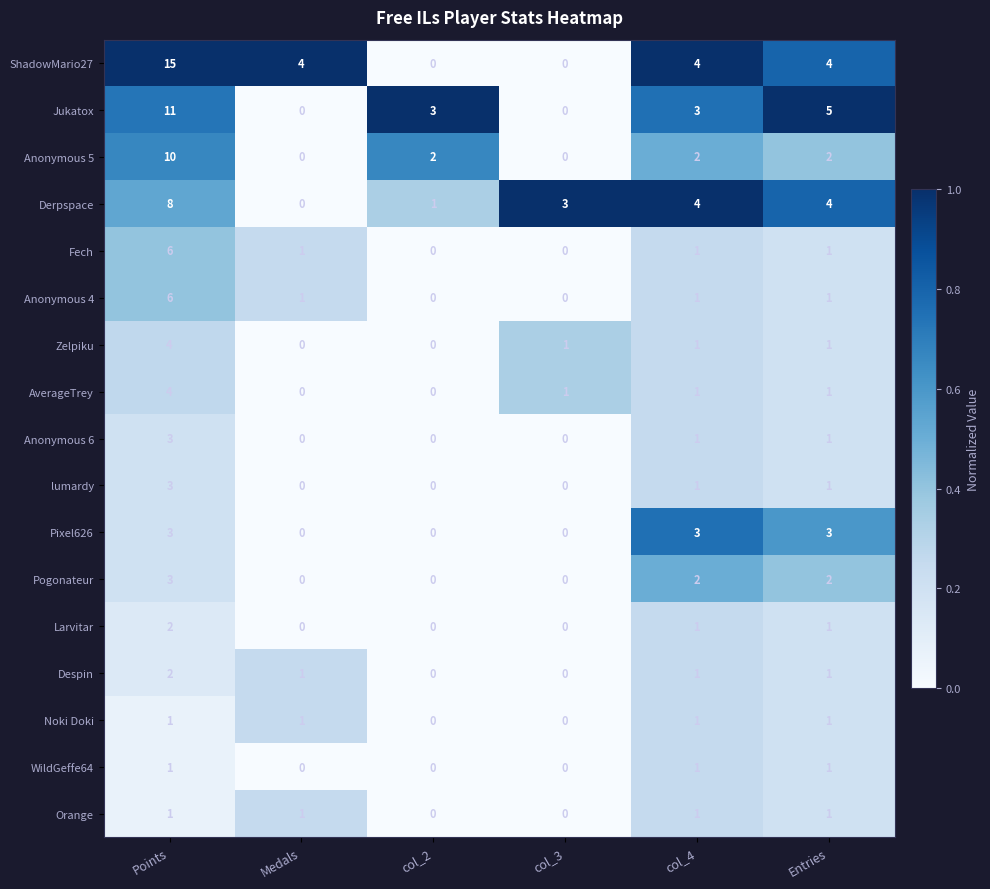

What is the spread (max minus min) of values at col_4?

3